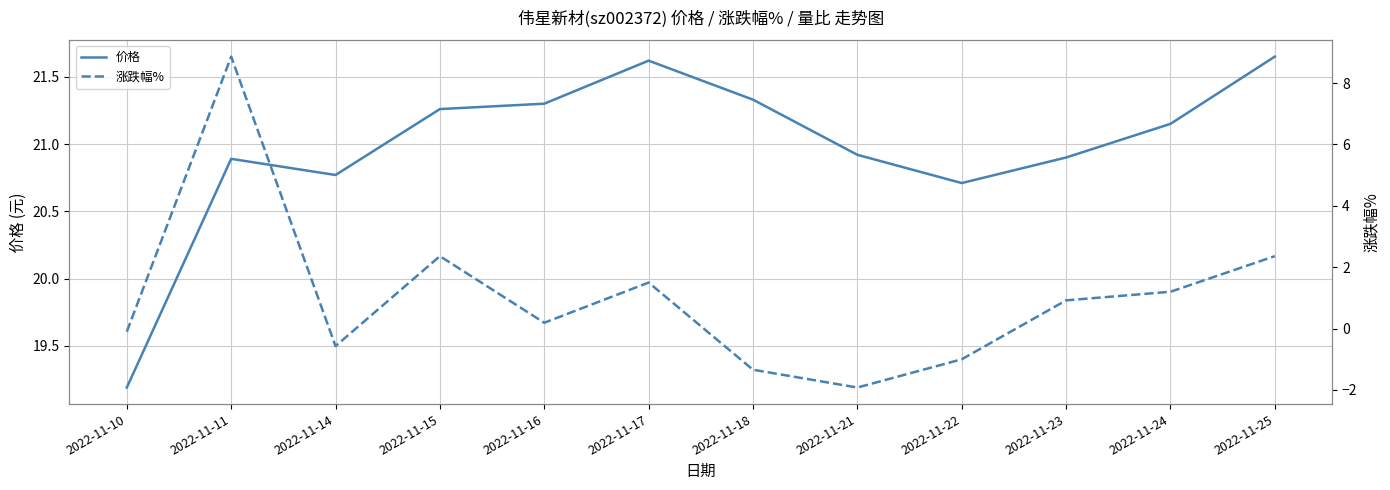

Rank the series by their maximum value, from highest to lowest.

价格, 涨跌幅%